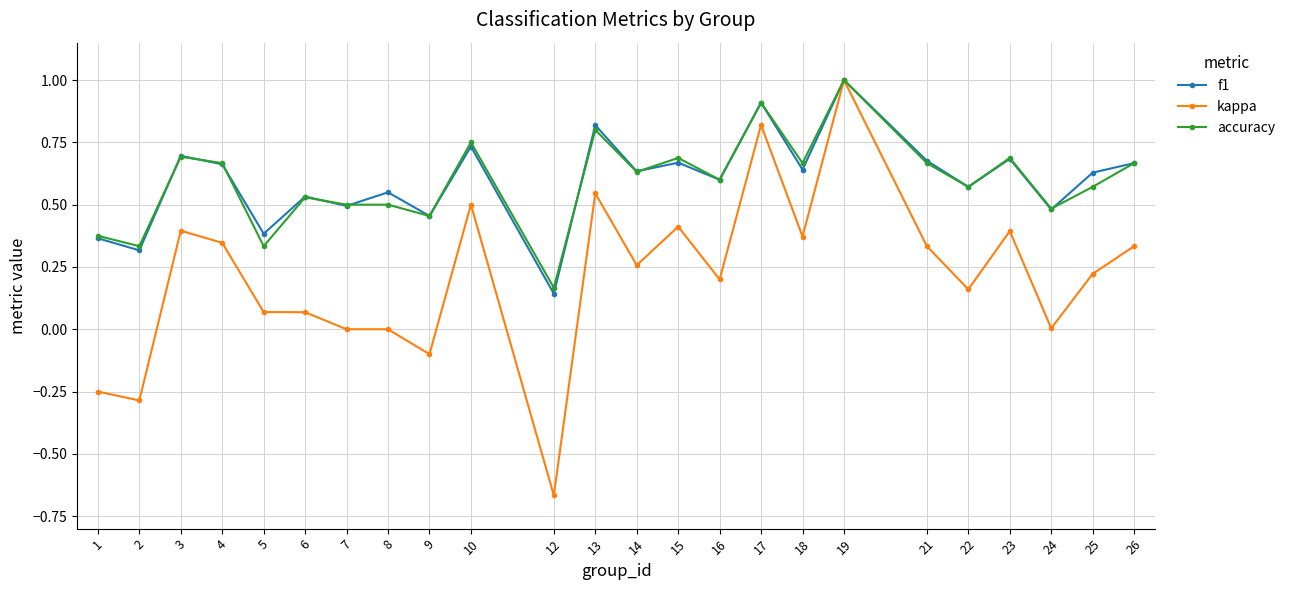

Where is the first local minimum for accuracy?

2